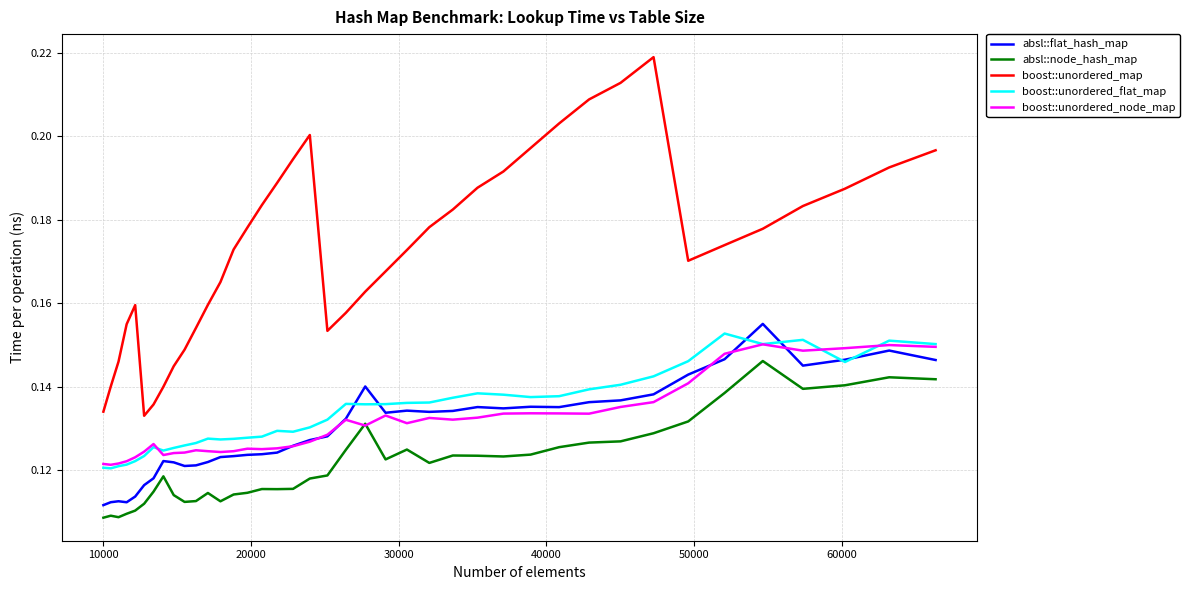

True or false: boost::unordered_map and boost::unordered_flat_map intersect in this chart.

False